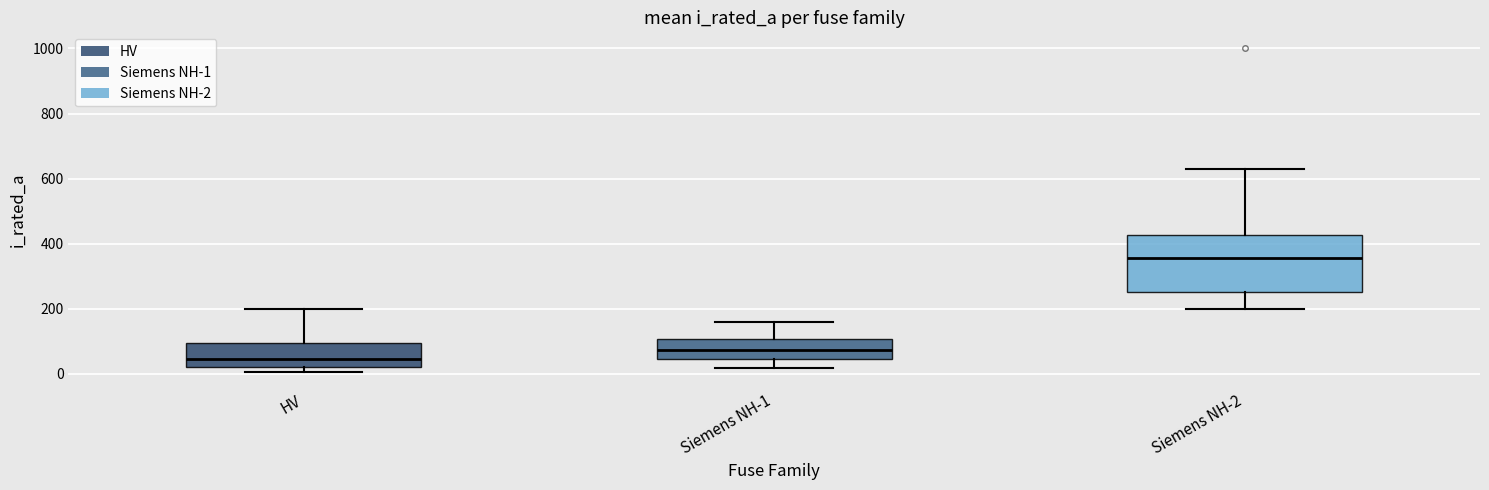

Which box's median line is the highest?

Siemens NH-2